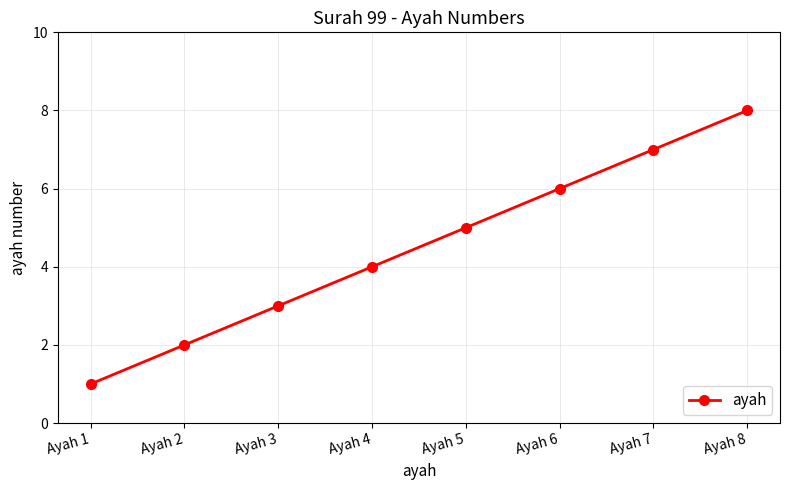

Reading right to left, transcribe all the data shown in this chart.

Ayah 8=8	Ayah 7=7	Ayah 6=6	Ayah 5=5	Ayah 4=4	Ayah 3=3	Ayah 2=2	Ayah 1=1